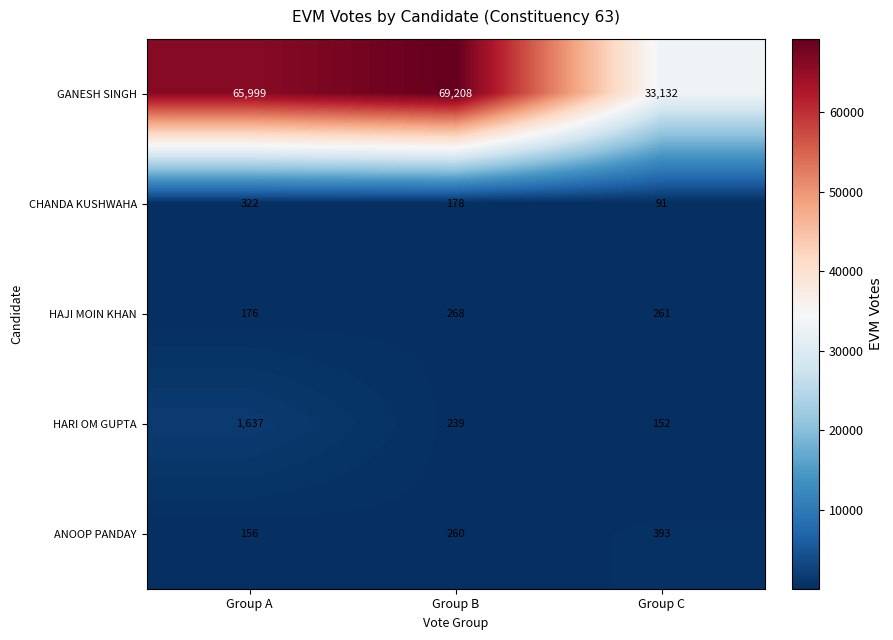

What is the maximum value shown in the chart?

69208